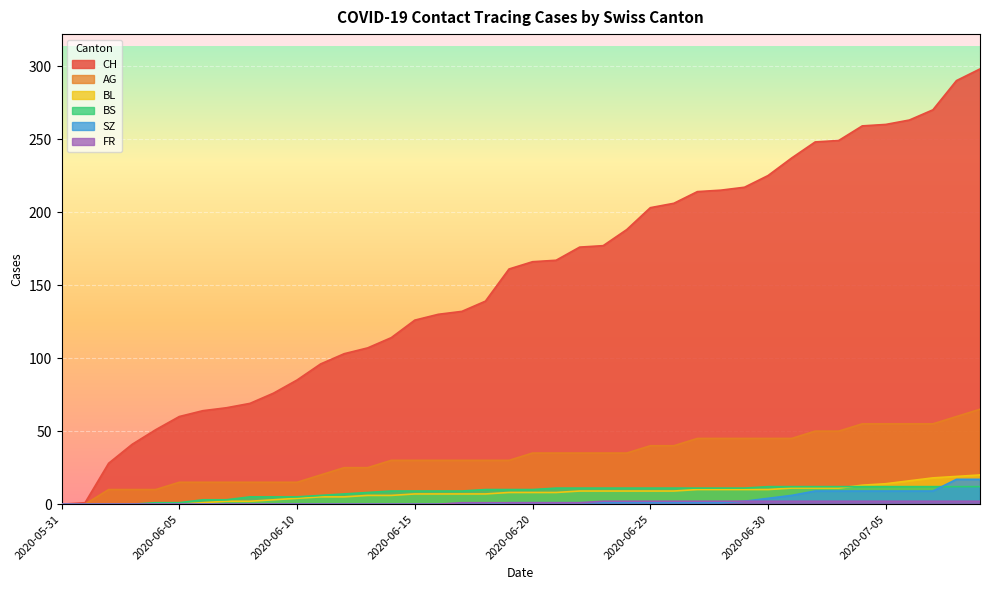

Which series changed the most between 2020-06-02 and 2020-06-12?

CH